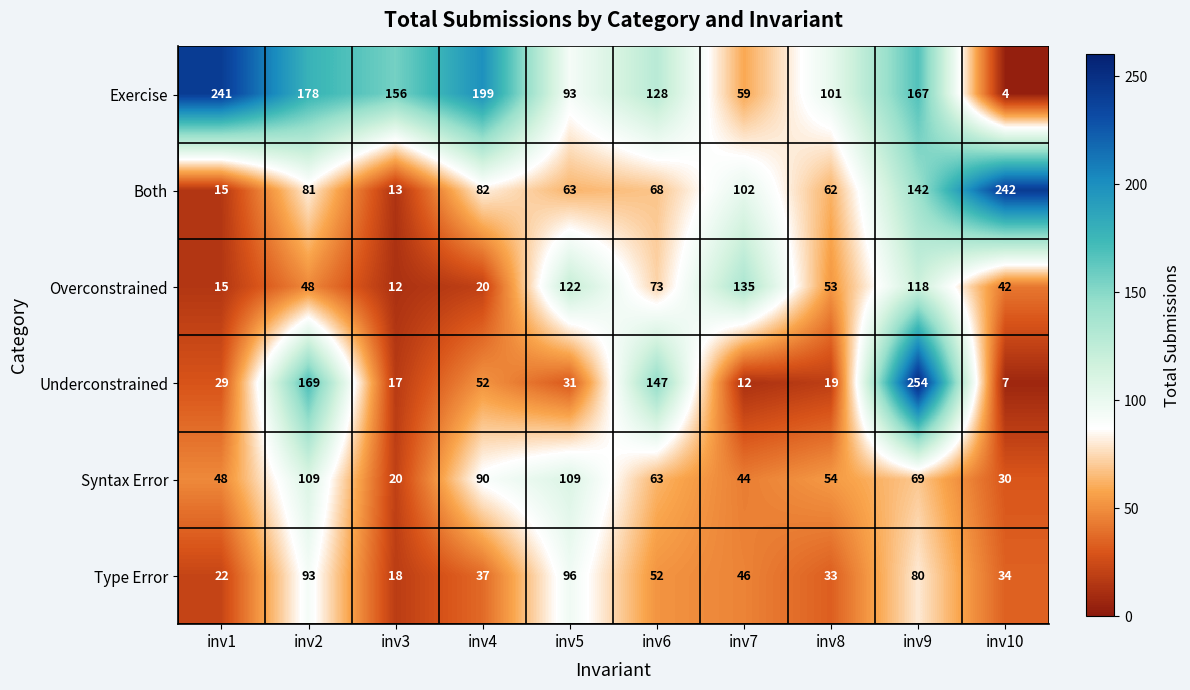

List the series in order of their peak value, highest first.

Underconstrained, Both, Exercise, Overconstrained, Syntax Error, Type Error